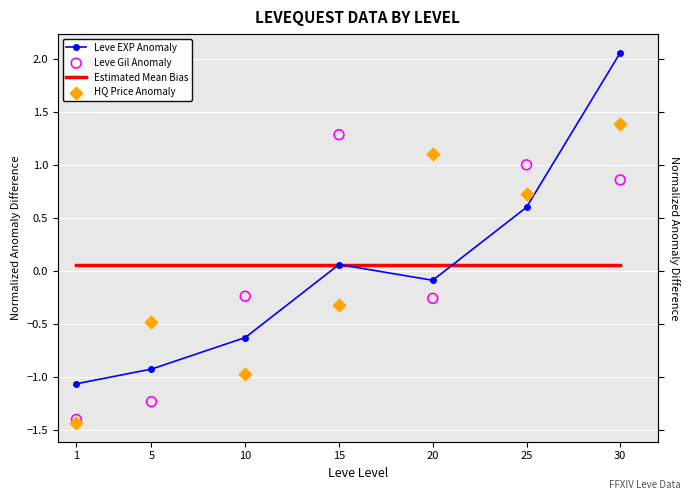

Is the value of Leve Gil Anomaly at 20 greater than the value of Estimated Mean Bias at 5?

No